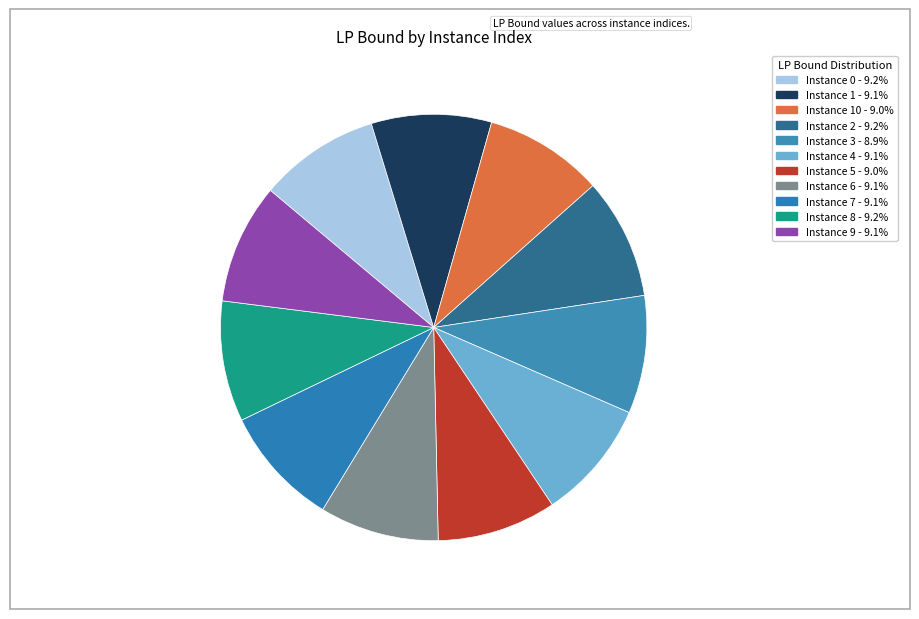

Rank the categories by value from highest to lowest.

2, 0, 8, 7, 9, 1, 4, 6, 5, 10, 3